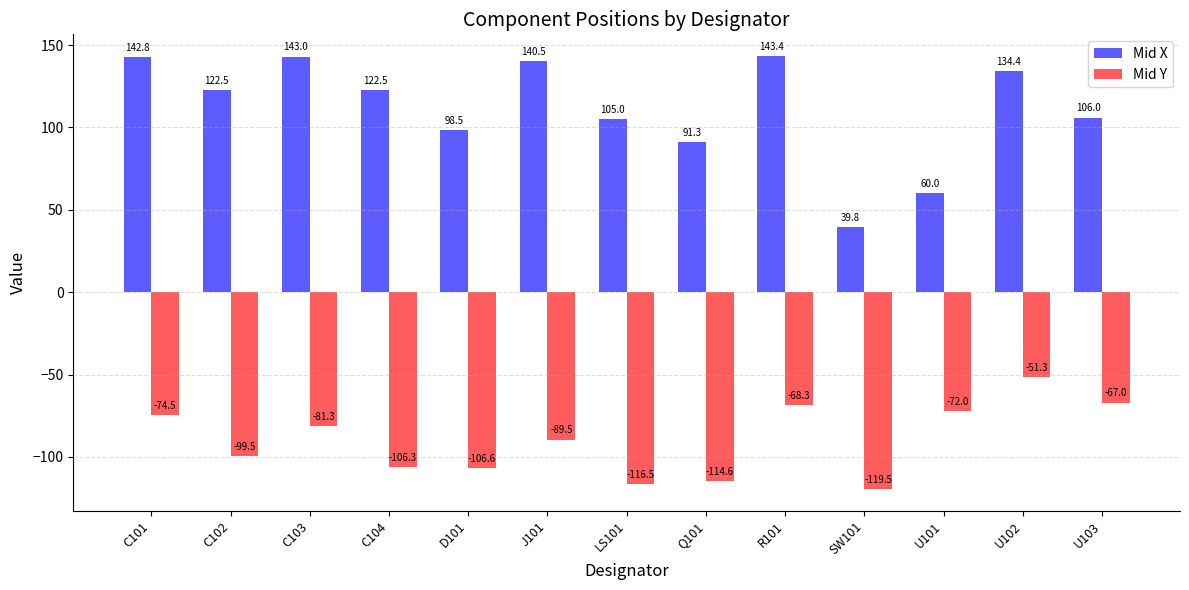

What is the difference between the second highest and second lowest values in the Mid Y series?

49.5